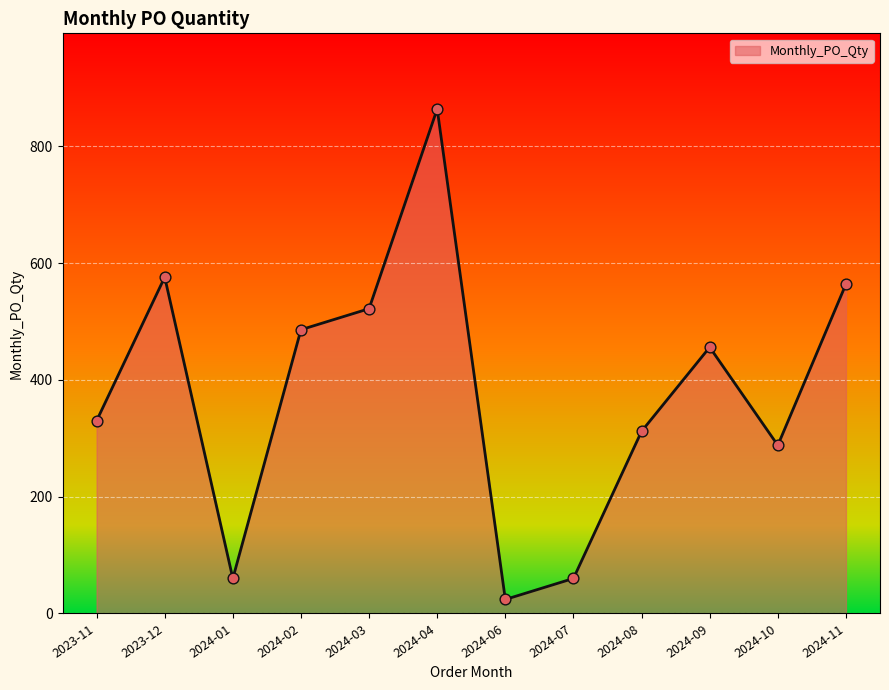

What is the change in value from 2024-02 to 2024-09?

-30